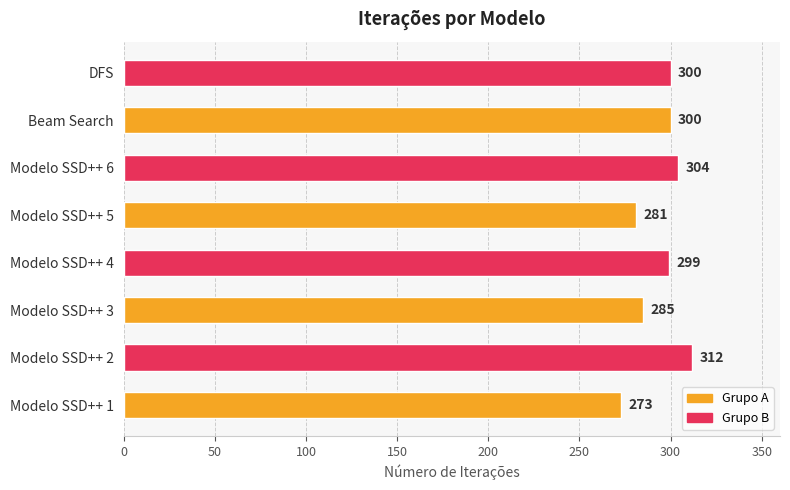

Between Modelo SSD++ 6 and DFS, which is larger?

Modelo SSD++ 6